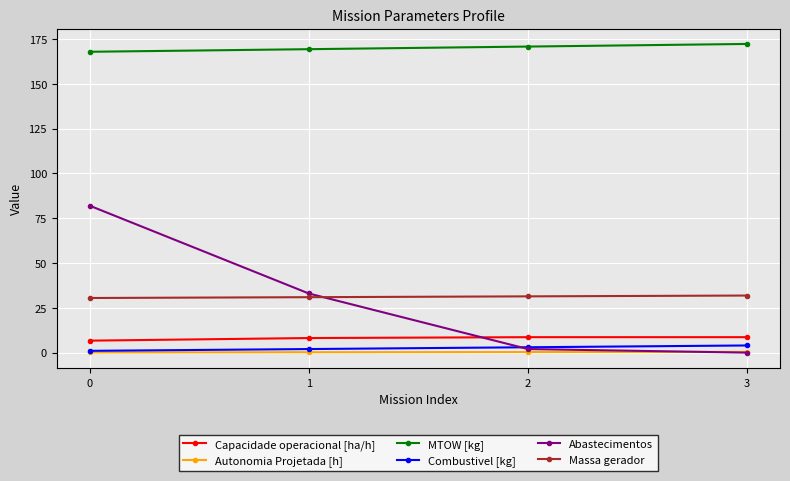

Which series has the largest total across all categories?

MTOW [kg]